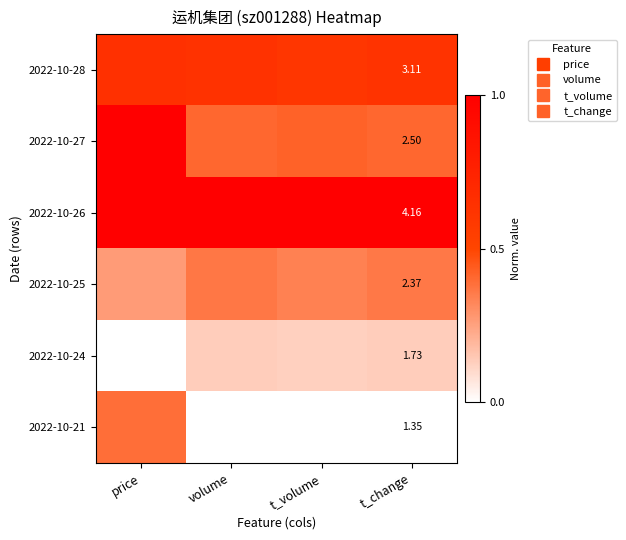

True or false: 2022-10-21 has a value of -0.2 at t_volume.

False